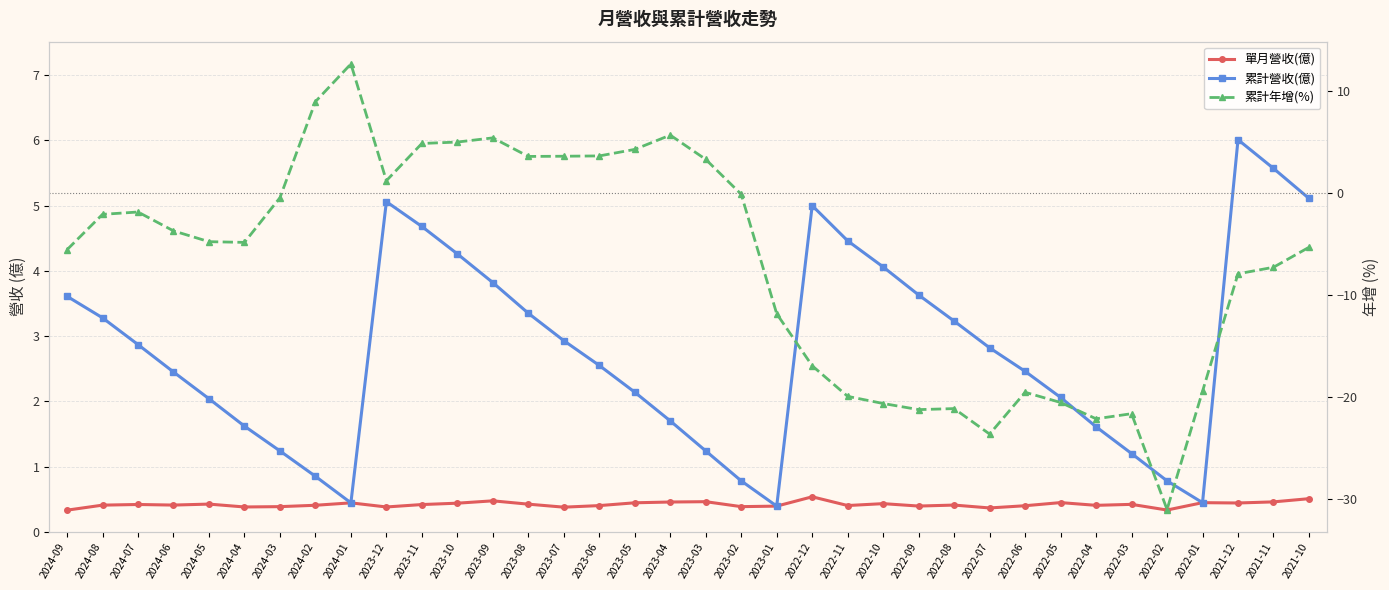

Reading left to right, transcribe all the data shown in this chart.

單月營收(億): 2024-09=0.3	2024-08=0.4	2024-07=0.4	2024-06=0.4	2024-05=0.4	2024-04=0.4	2024-03=0.4	2024-02=0.4	2024-01=0.4	2023-12=0.4	2023-11=0.4	2023-10=0.4	2023-09=0.5	2023-08=0.4	2023-07=0.4	2023-06=0.4	2023-05=0.4	2023-04=0.5	2023-03=0.5	2023-02=0.4	2023-01=0.4	2022-12=0.5	2022-11=0.4	2022-10=0.4	2022-09=0.4	2022-08=0.4	2022-07=0.4	2022-06=0.4	2022-05=0.4	2022-04=0.4	2022-03=0.4	2022-02=0.3	2022-01=0.4	2021-12=0.4	2021-11=0.5	2021-10=0.5
累計營收(億): 2024-09=3.6	2024-08=3.3	2024-07=2.9	2024-06=2.5	2024-05=2.0	2024-04=1.6	2024-03=1.2	2024-02=0.9	2024-01=0.4	2023-12=5.1	2023-11=4.7	2023-10=4.3	2023-09=3.8	2023-08=3.4	2023-07=2.9	2023-06=2.5	2023-05=2.1	2023-04=1.7	2023-03=1.2	2023-02=0.8	2023-01=0.4	2022-12=5.0	2022-11=4.5	2022-10=4.1	2022-09=3.6	2022-08=3.2	2022-07=2.8	2022-06=2.5	2022-05=2.1	2022-04=1.6	2022-03=1.2	2022-02=0.8	2022-01=0.4	2021-12=6.0	2021-11=5.6	2021-10=5.1
累計年增(%): 2024-09=-5.5	2024-08=-2.0	2024-07=-1.8	2024-06=-3.7	2024-05=-4.7	2024-04=-4.8	2024-03=-0.4	2024-02=9.0	2024-01=12.7	2023-12=1.2	2023-11=4.9	2023-10=5.0	2023-09=5.5	2023-08=3.6	2023-07=3.6	2023-06=3.7	2023-05=4.3	2023-04=5.7	2023-03=3.3	2023-02=-0.1	2023-01=-11.8	2022-12=-16.9	2022-11=-19.9	2022-10=-20.6	2022-09=-21.2	2022-08=-21.1	2022-07=-23.6	2022-06=-19.5	2022-05=-20.5	2022-04=-22.1	2022-03=-21.6	2022-02=-31.0	2022-01=-19.4	2021-12=-7.9	2021-11=-7.2	2021-10=-5.3